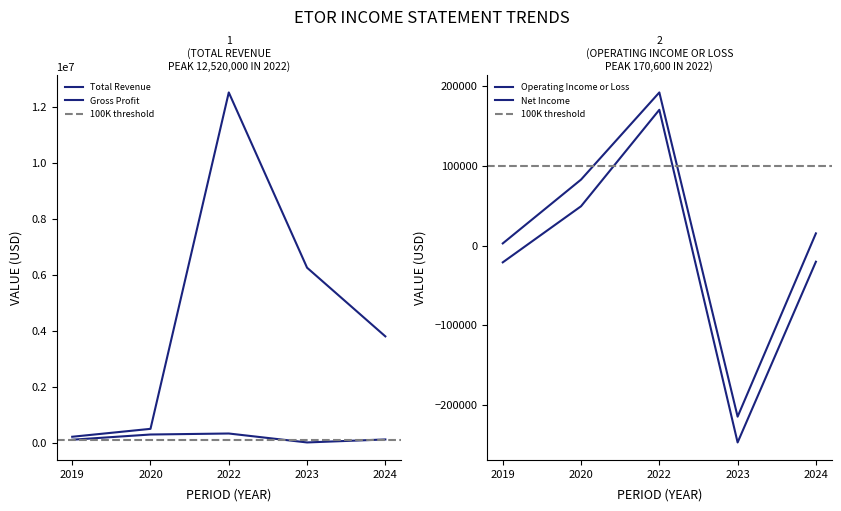

What is the label of the 5th point from the right?

2019